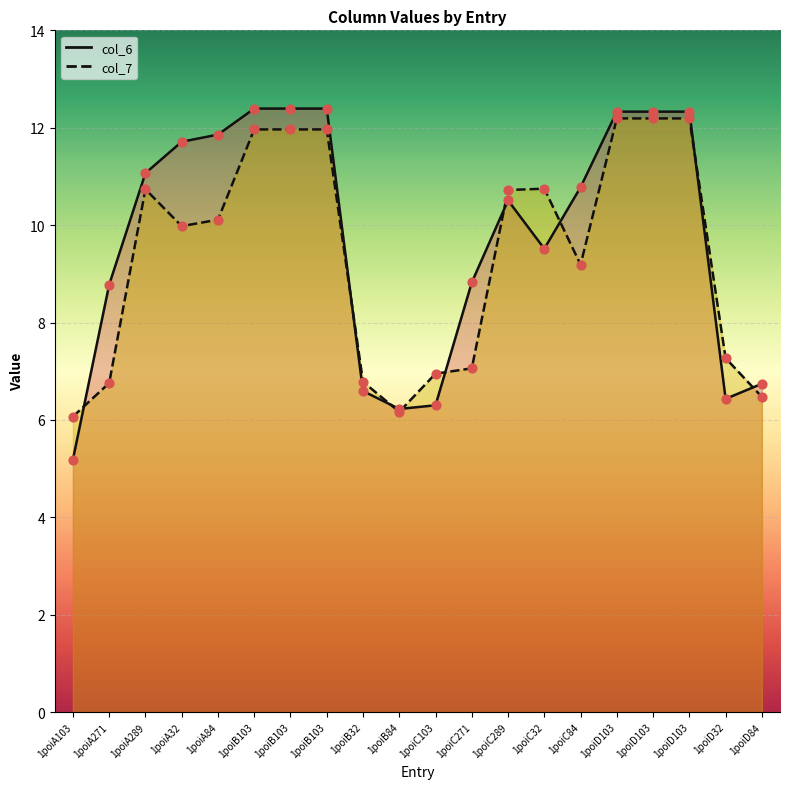

Which series contains the lowest Y value?

col_6